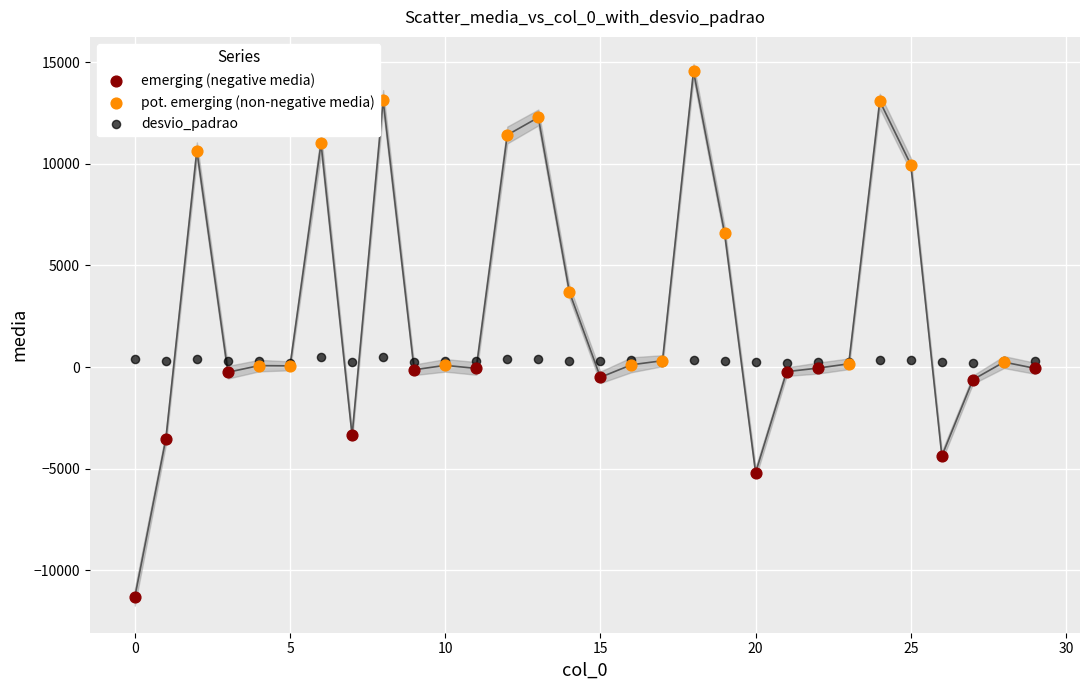

Which series reaches the maximum Y coordinate?

pot. emerging (non-negative media)